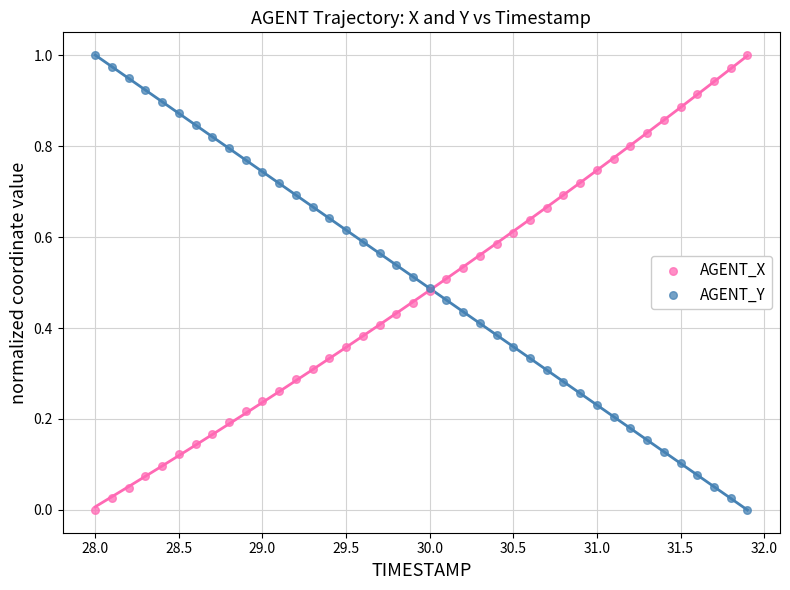

What is the X range (max minus min) for the scatter plot?

3.9